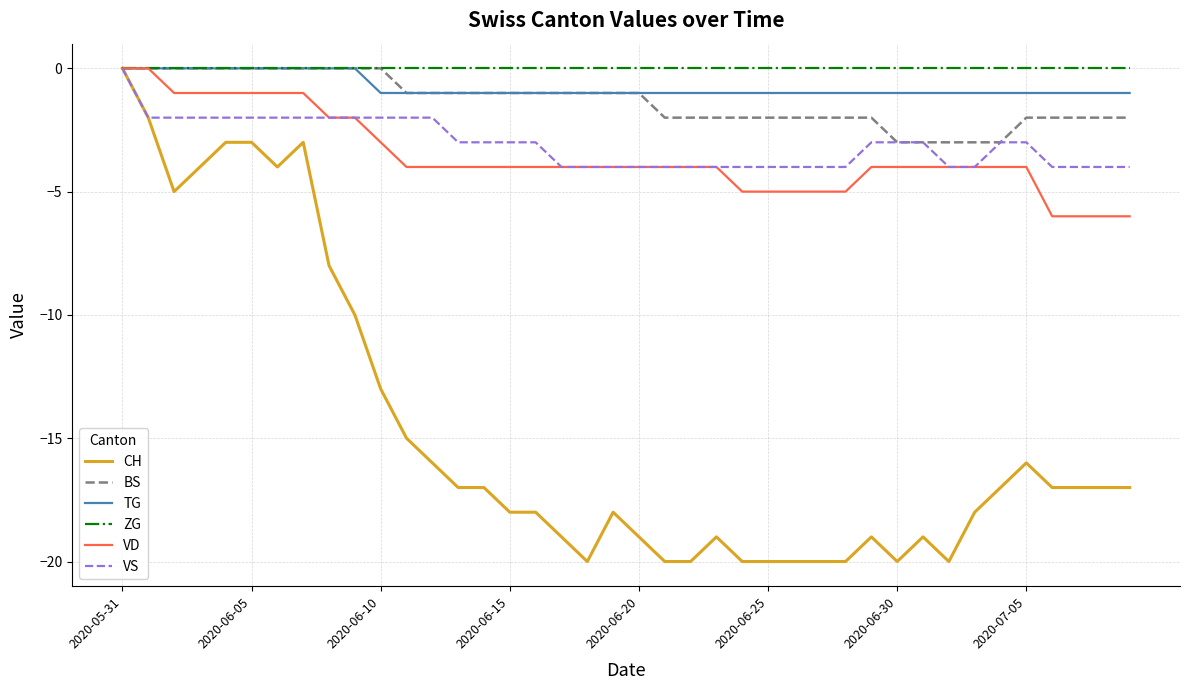

Which series has the widest spread of values?

CH